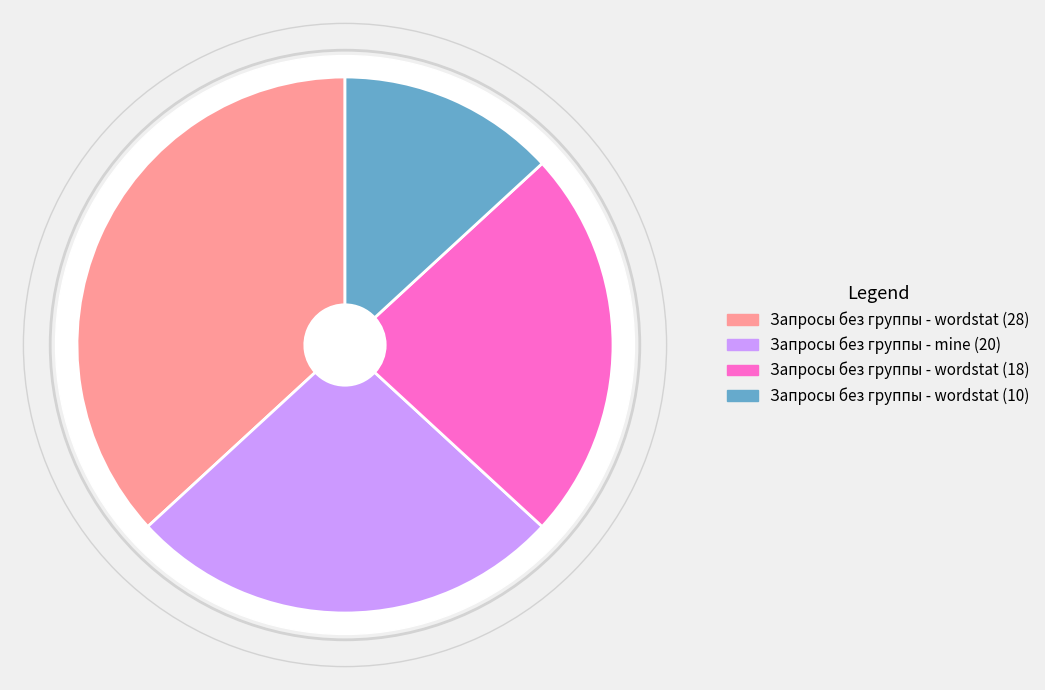

Is there any slice that represents more than half of the pie?

No